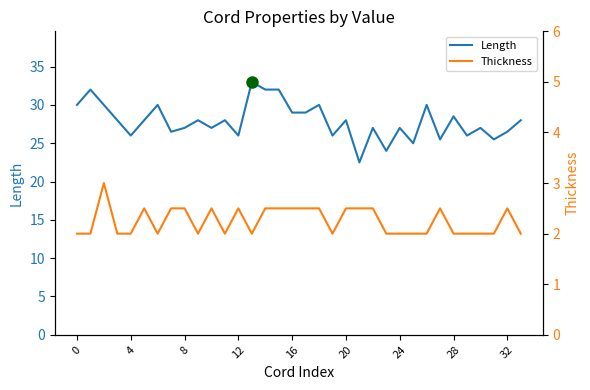

What is the sum of the Length values at 20 and 26?

58.0